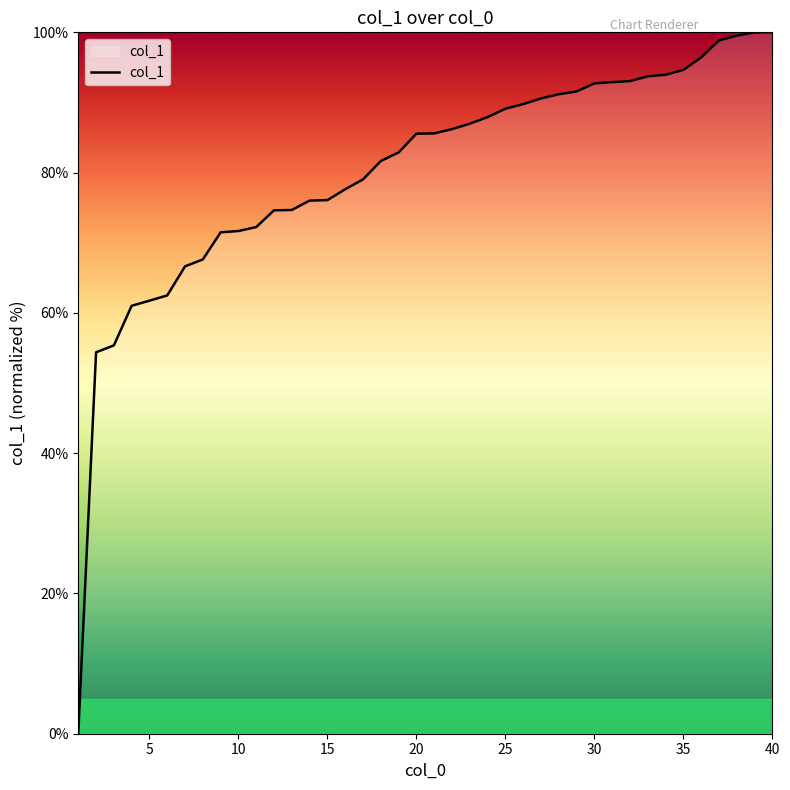

Does the chart have visible grid lines?

No